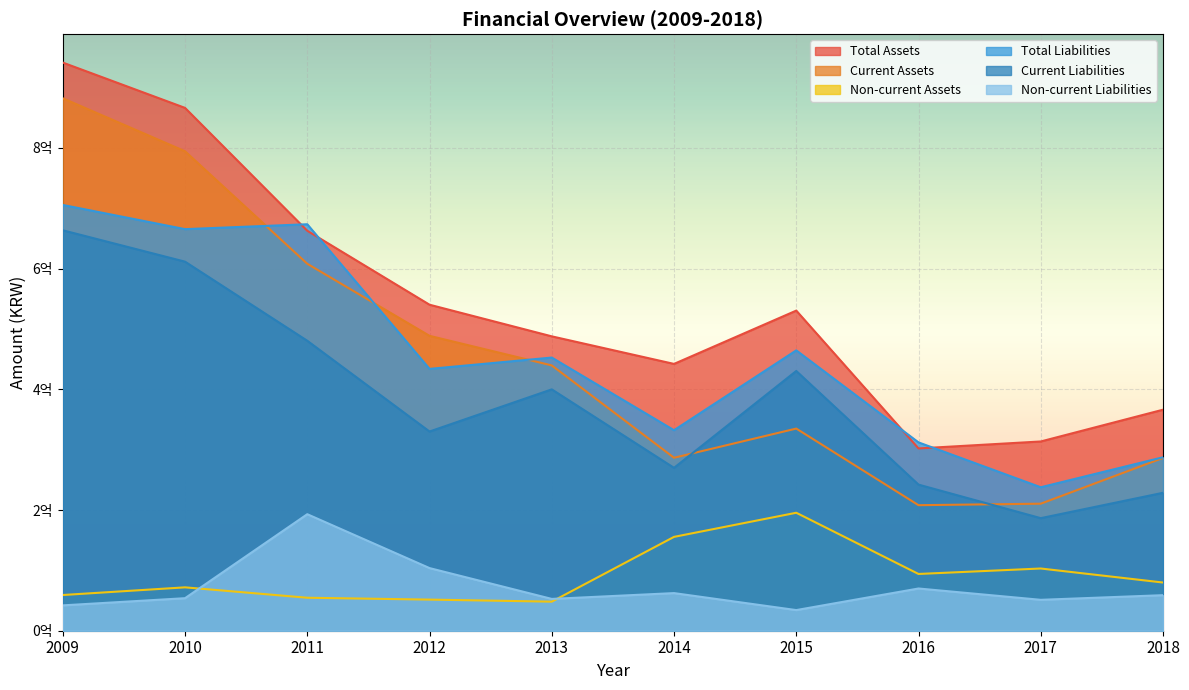

Which series changed the most between 2012 and 2017?

Current Assets